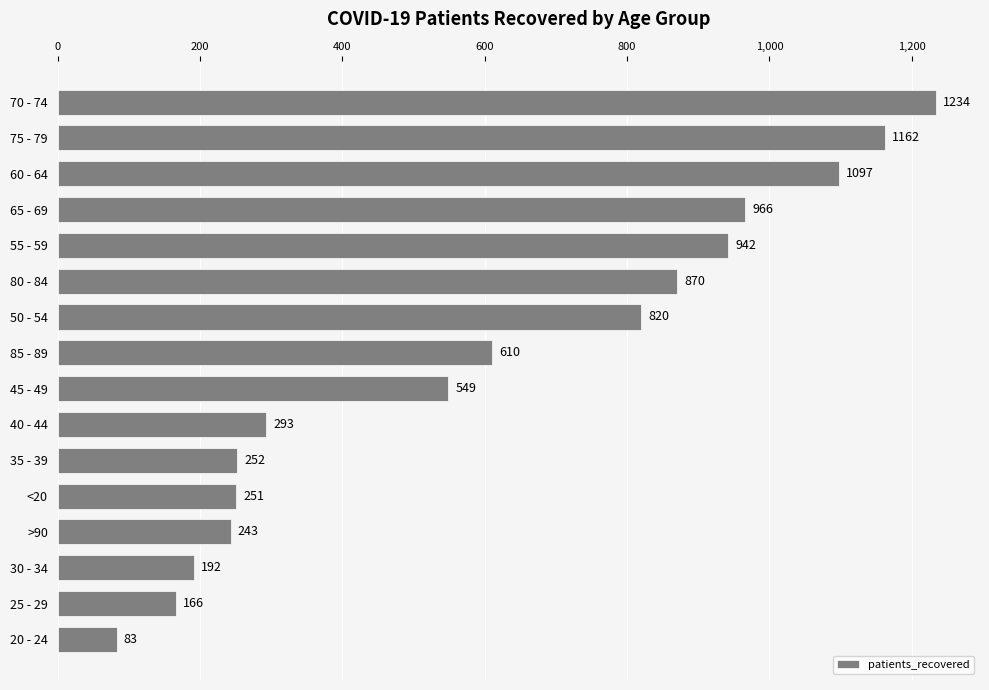

What is the difference between the maximum and second lowest values?

1068